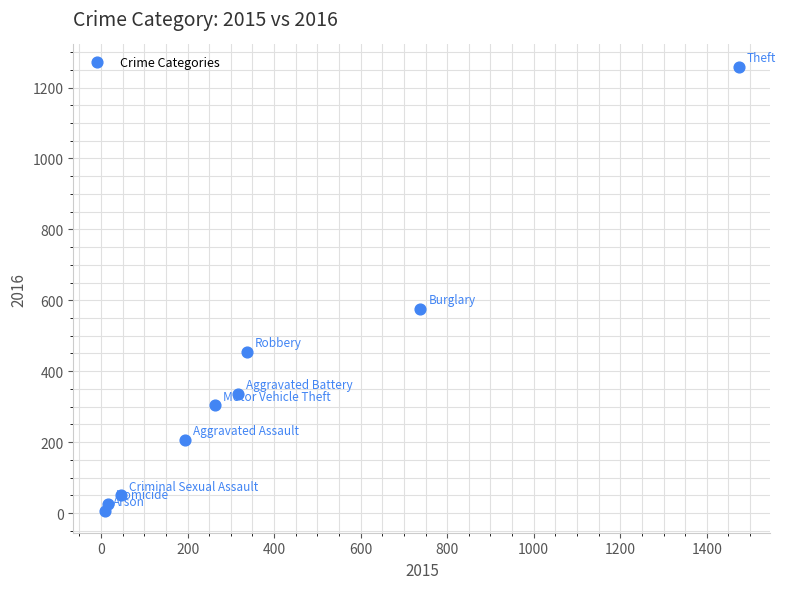

What is the range of Y values (max minus min)?

1252